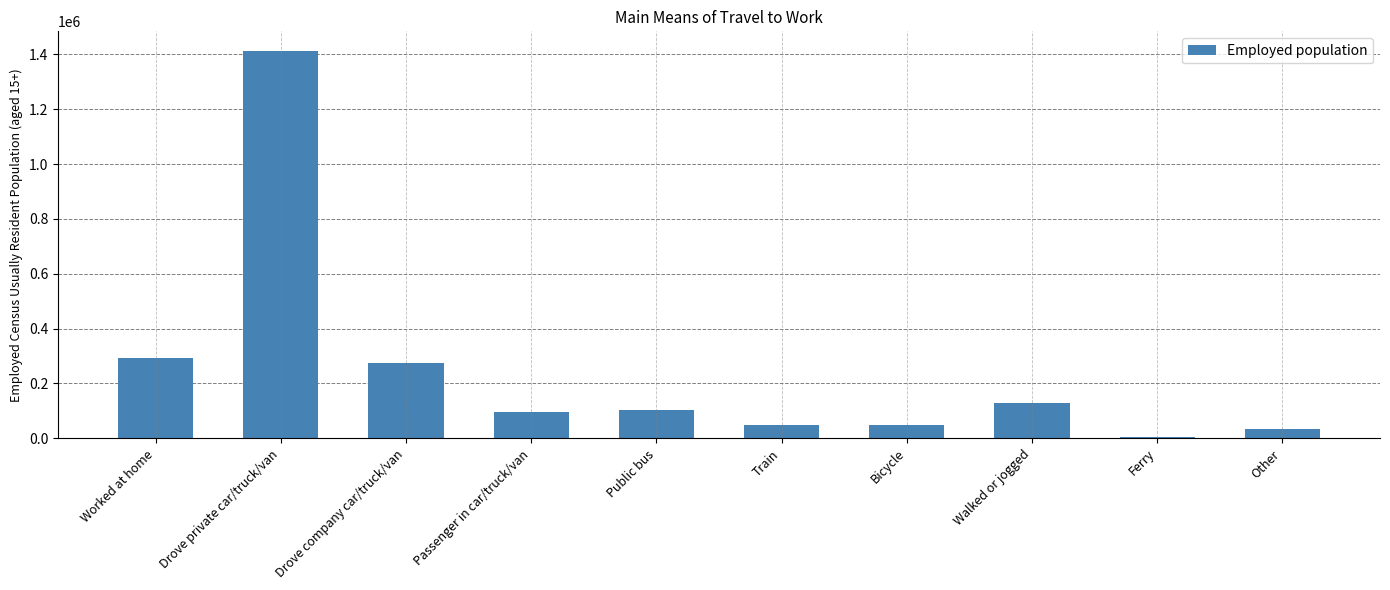

The chart shows a value of 433690 at Drove company car/truck/van. True or false?

False